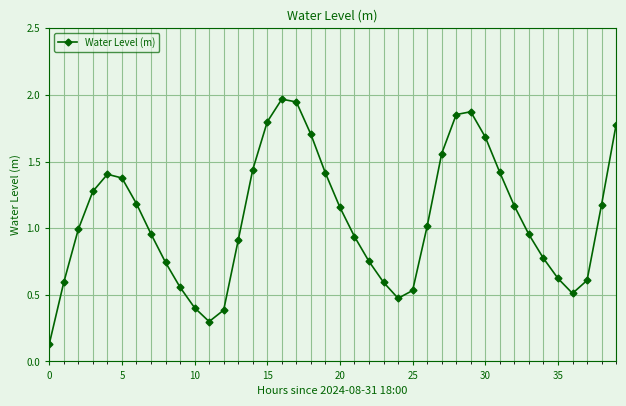

What is the average value?

1.1